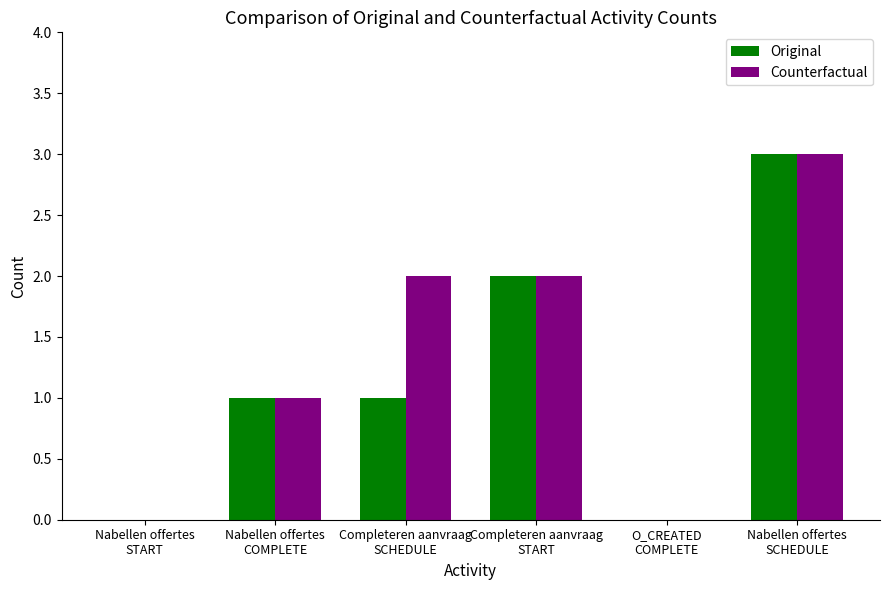

Which series has the largest total across all categories?

Counterfactual